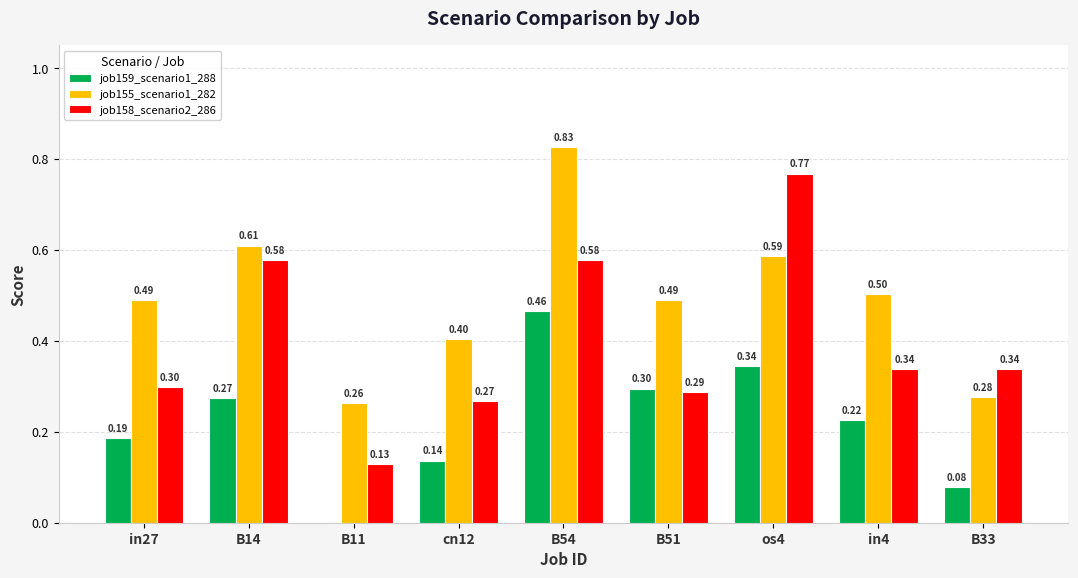

What is the sum of all job159_scenario1_288 values?

2.0